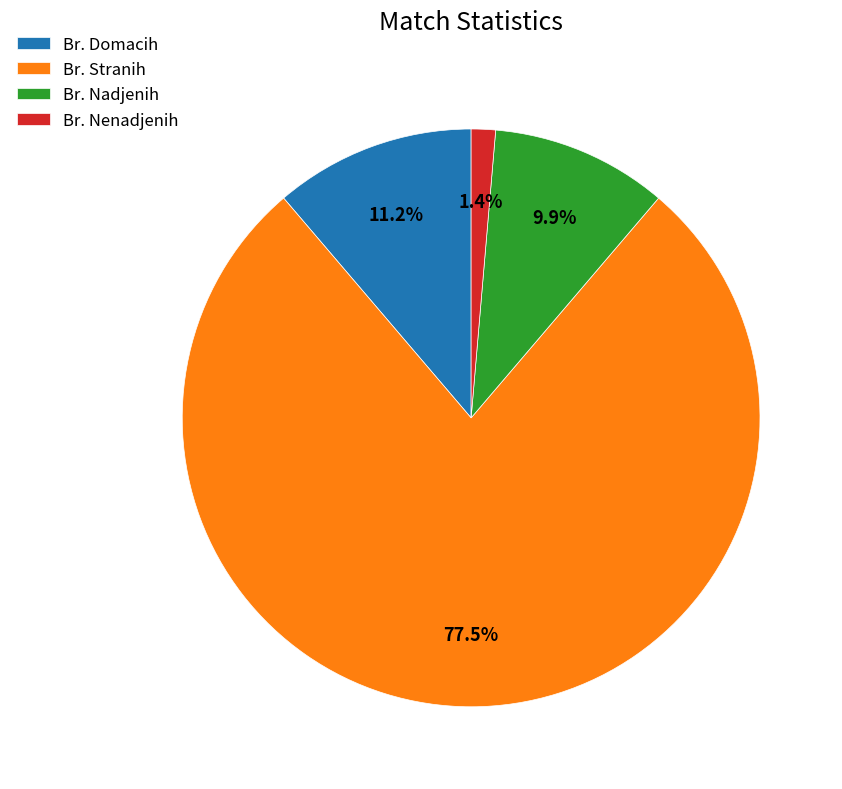

What is the majority slice?

Br. Stranih